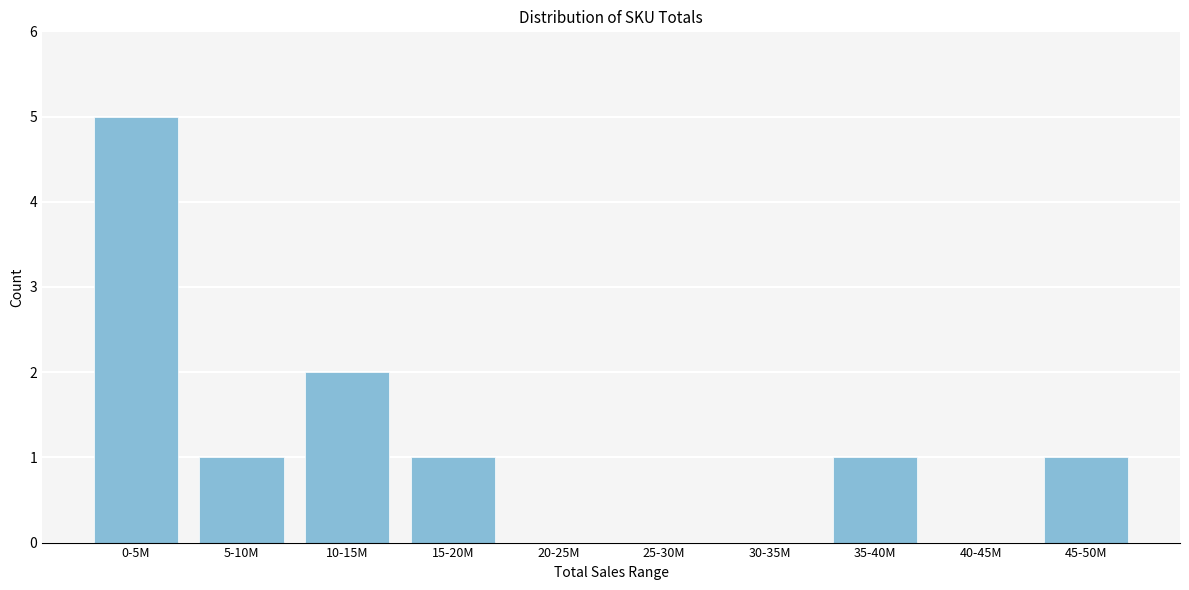

Reading left to right, transcribe all the data shown in this chart.

0-5M=5	5-10M=1	10-15M=2	15-20M=1	20-25M=0	25-30M=0	30-35M=0	35-40M=1	40-45M=0	45-50M=1